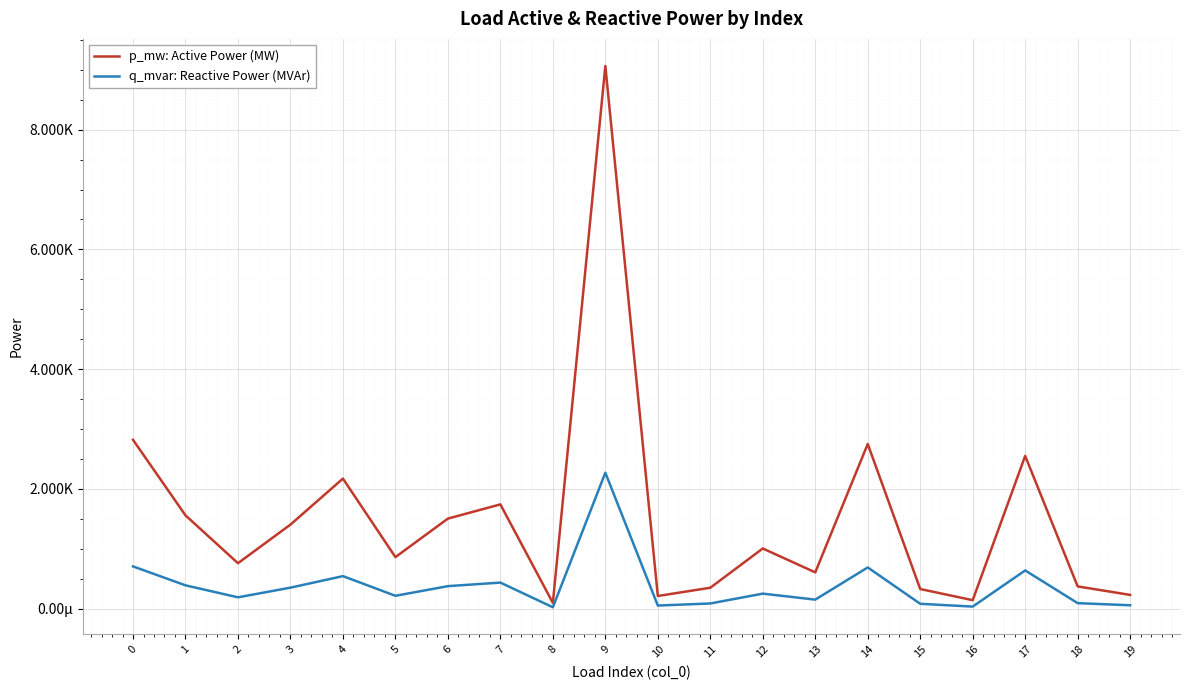

Which category has the highest value across all series?

9